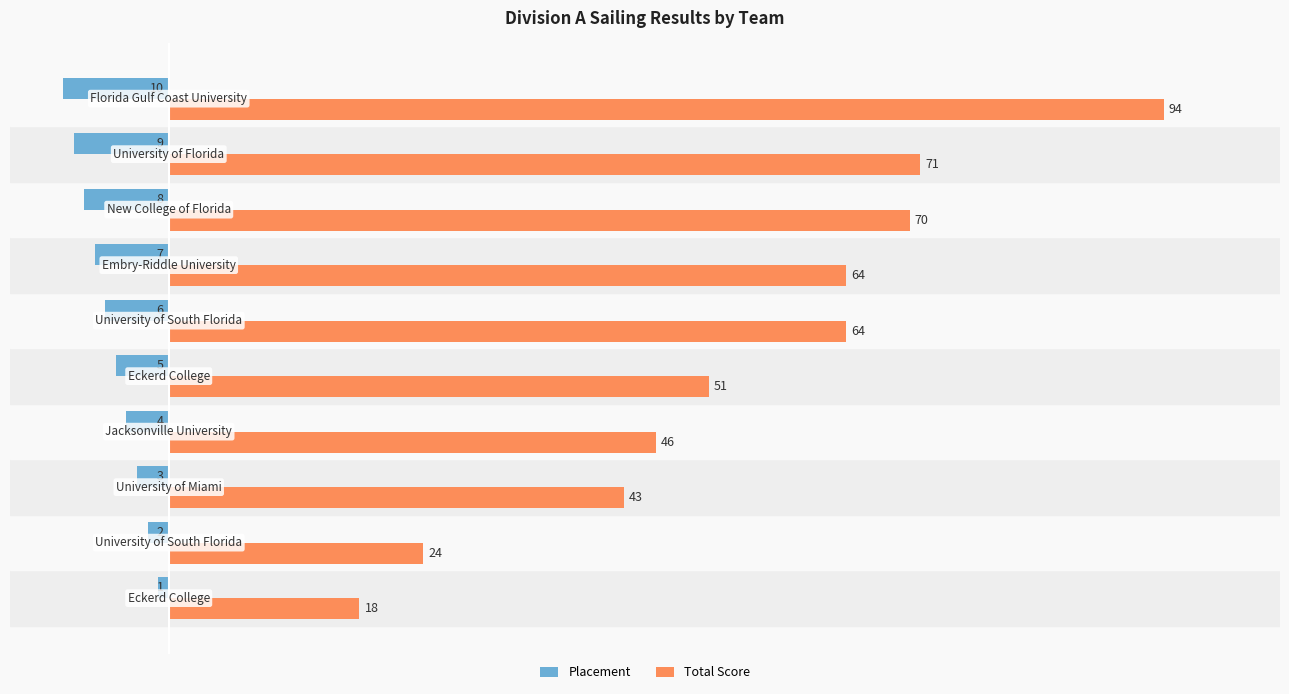

Which series has the widest spread of values?

Total Score